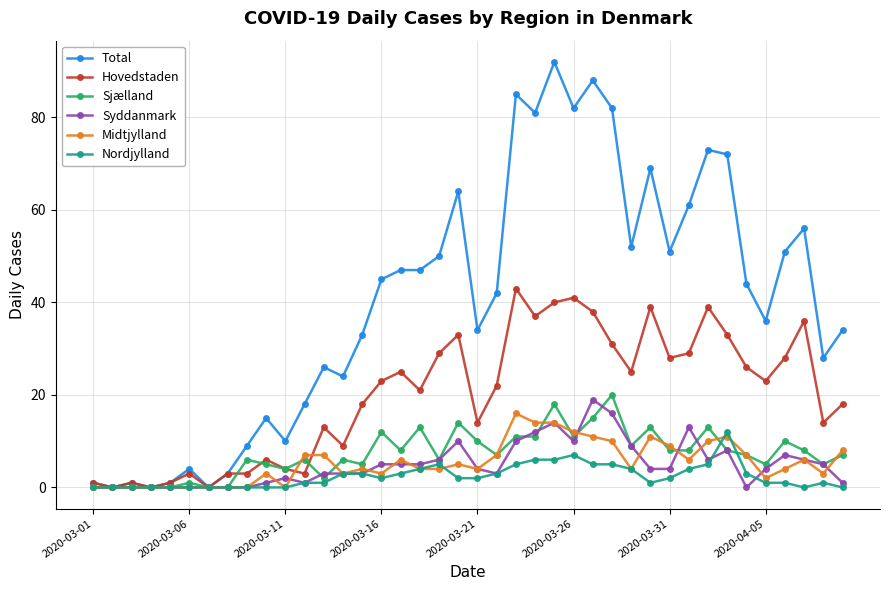

At how many categories does at least one series exceed 54?

12